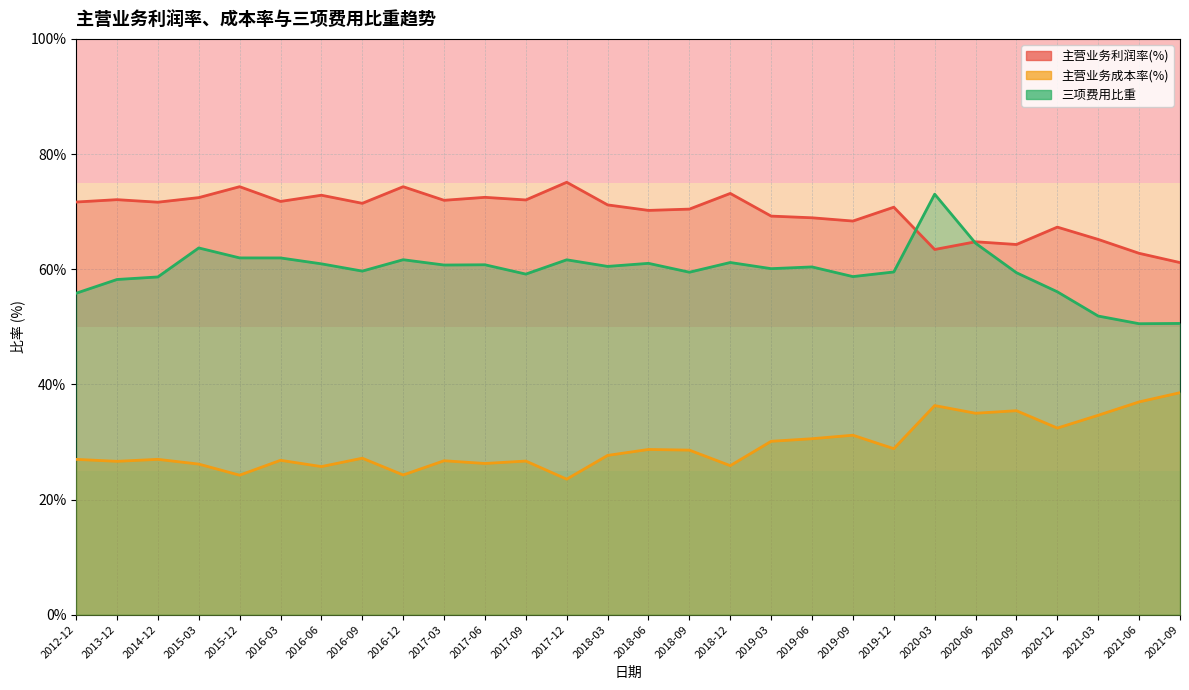

What is the minimum value shown in the chart?

23.5